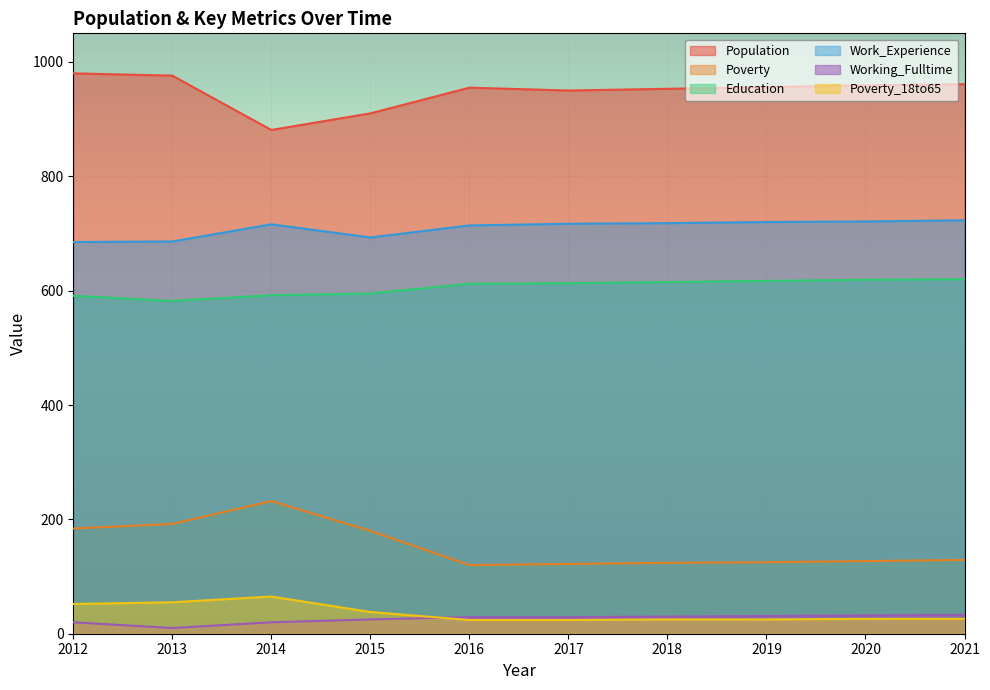

Rank the series by their maximum value, from lowest to highest.

Working_Fulltime, Poverty_18to65, Poverty, Education, Work_Experience, Population